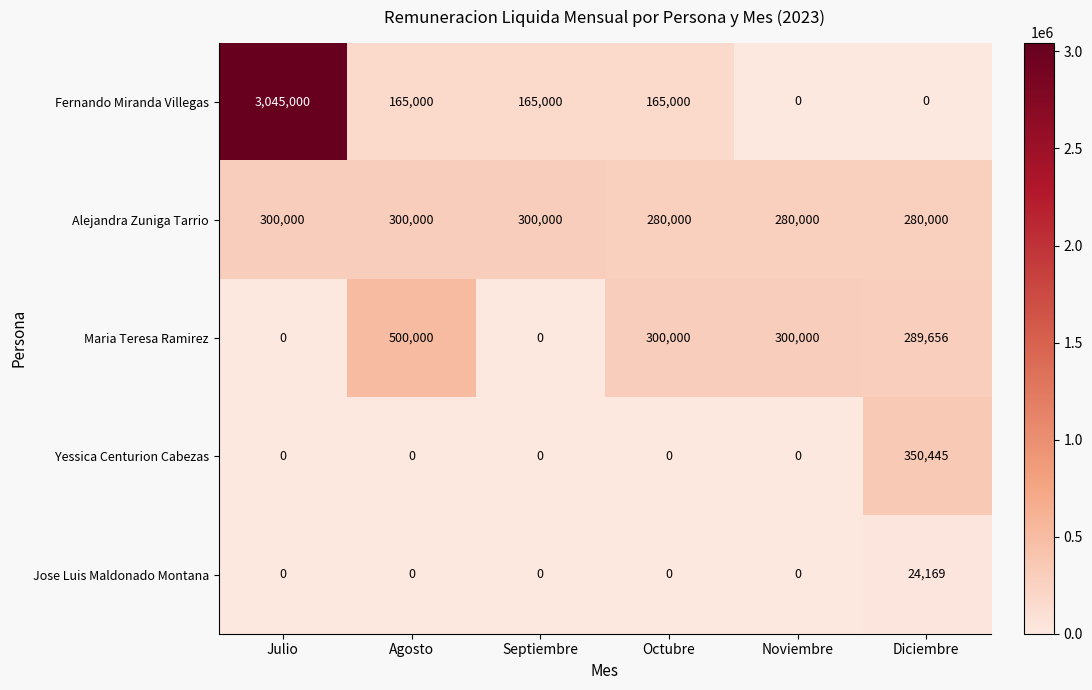

Which series has the largest total across all categories?

Fernando Miranda Villegas